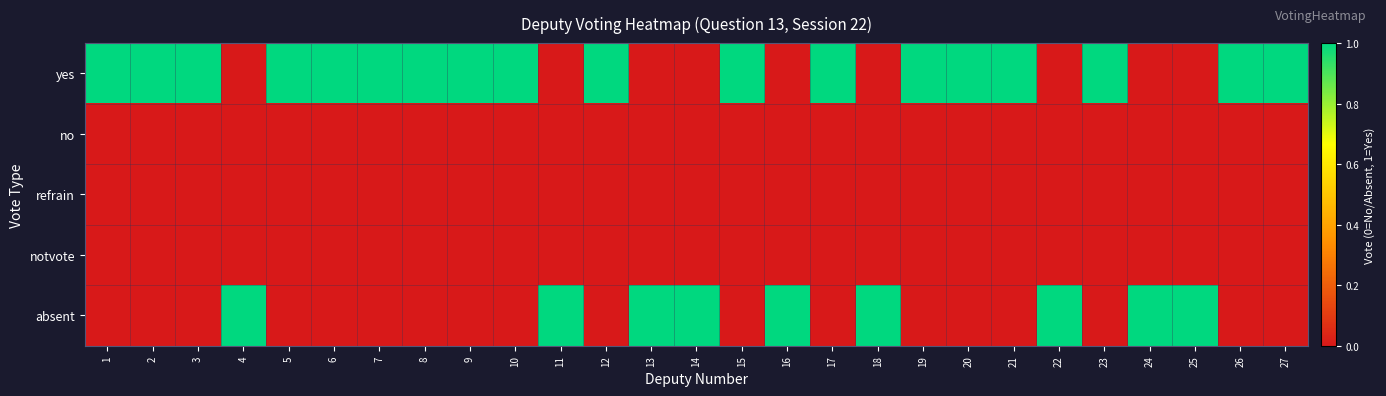

Which series has the largest range (max minus min)?

yes